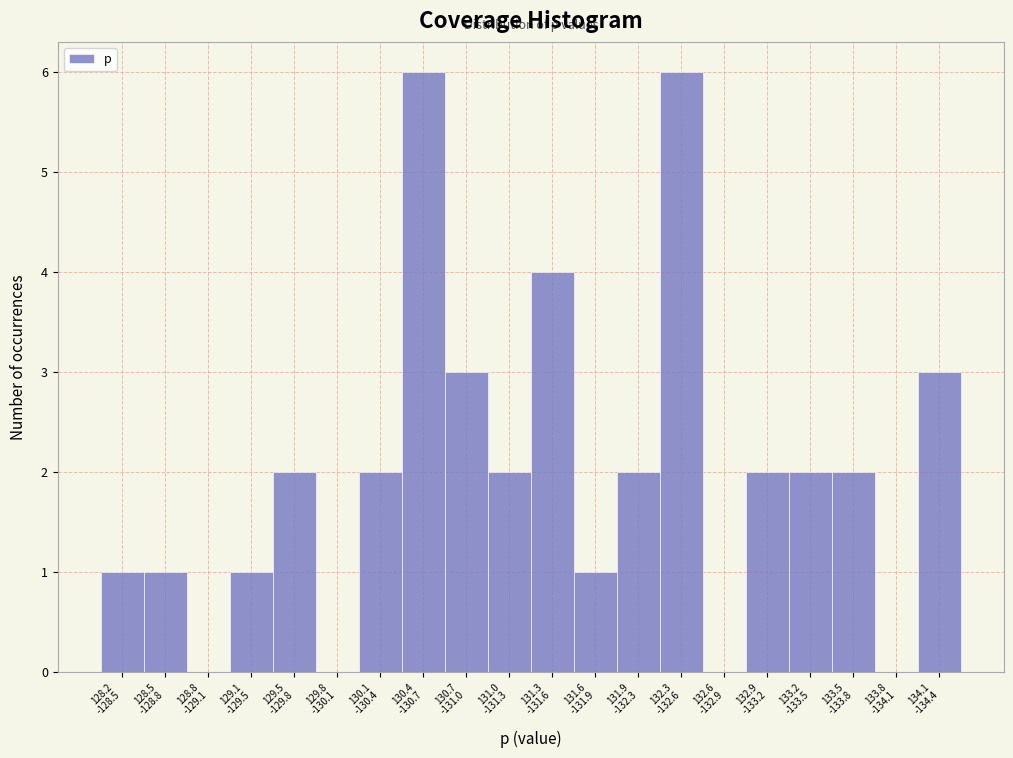

What is the greatest value displayed?

6